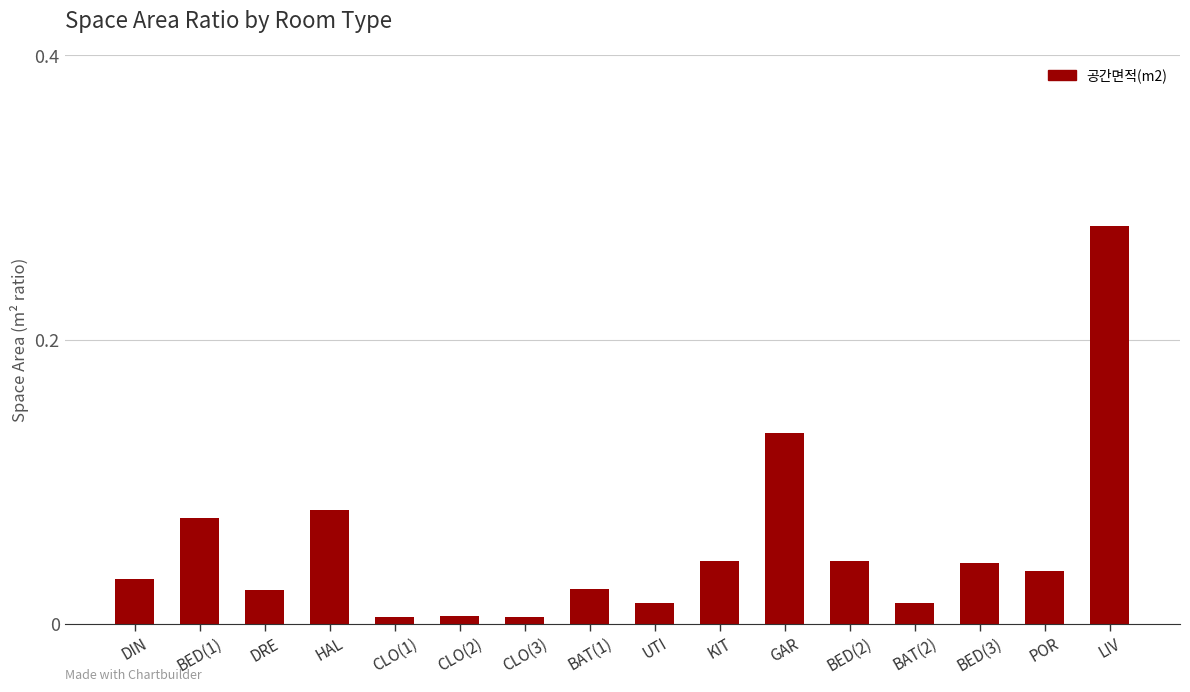

The chart shows a value of 0.0 at BED(1). True or false?

False